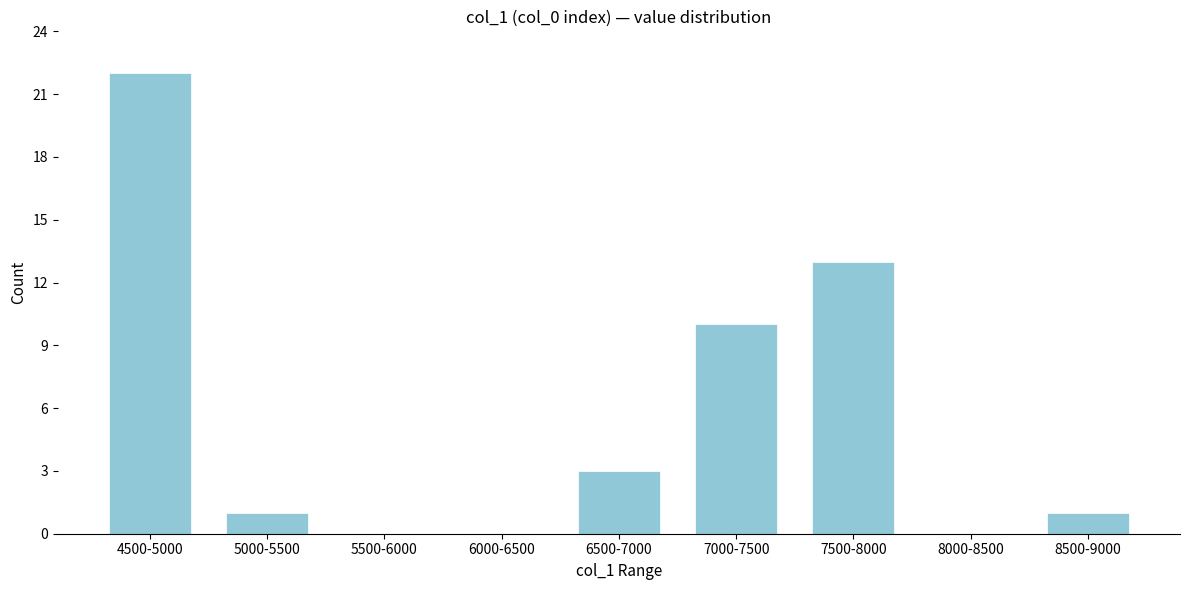

Reading left to right, transcribe all the data shown in this chart.

4500-5000=22	5000-5500=1	5500-6000=0	6000-6500=0	6500-7000=3	7000-7500=10	7500-8000=13	8000-8500=0	8500-9000=1